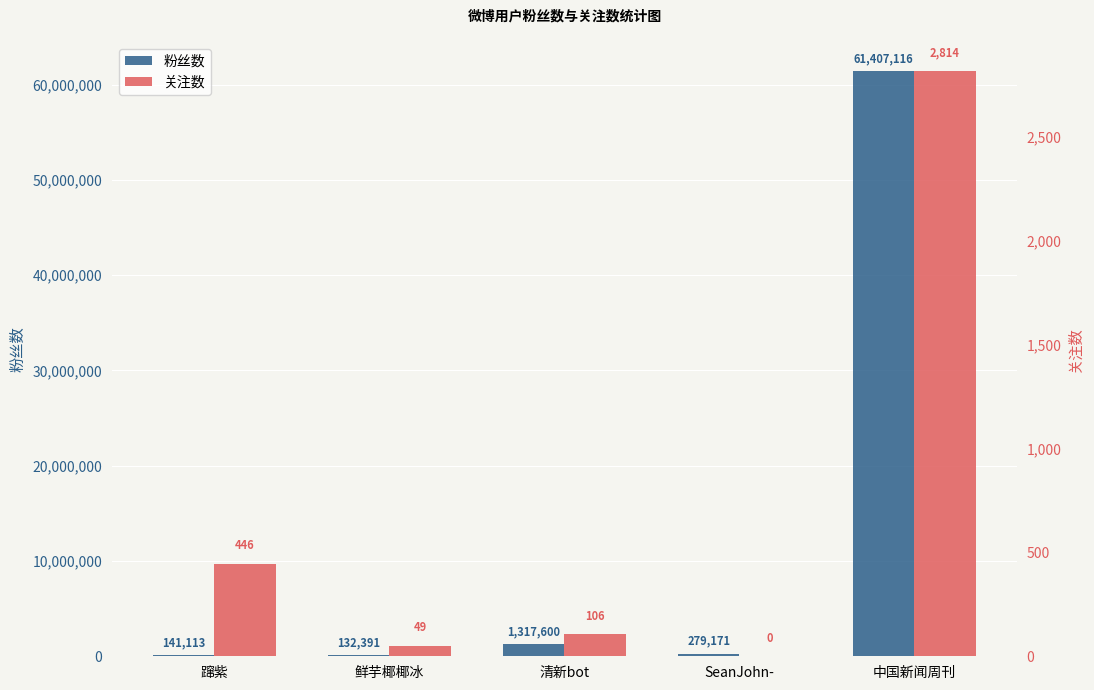

Which series has the largest range (max minus min)?

粉丝数